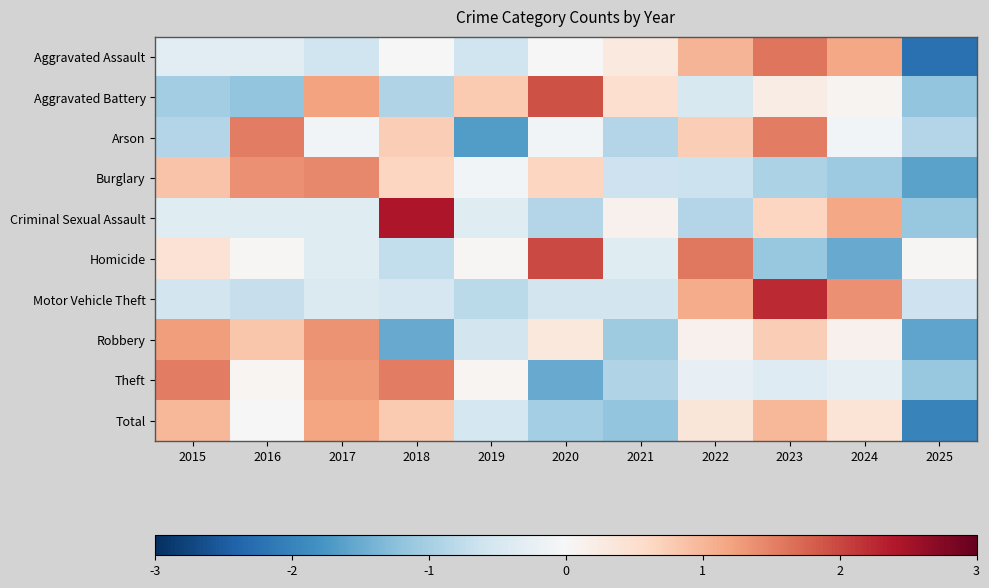

Which series changed the most between 2017 and 2025?

Total